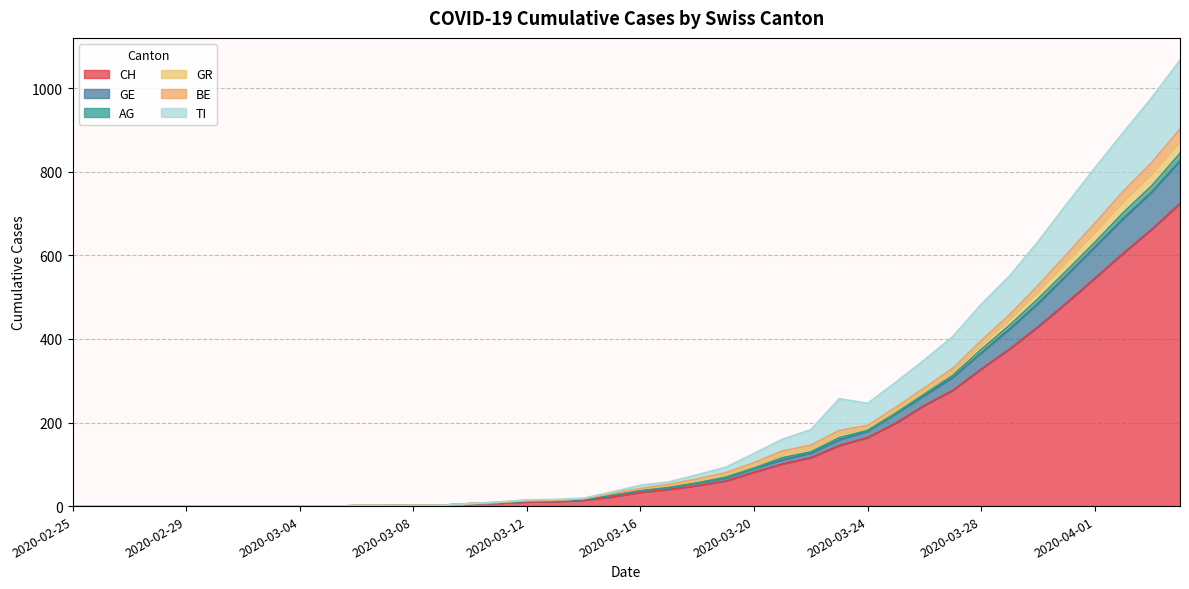

What is the maximum value for CH?

724